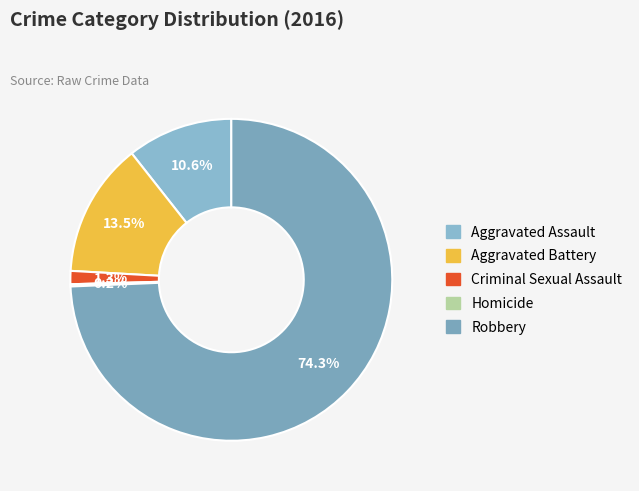

To the nearest percent, what is the difference between the Robbery and Homicide slice percentages?

74%